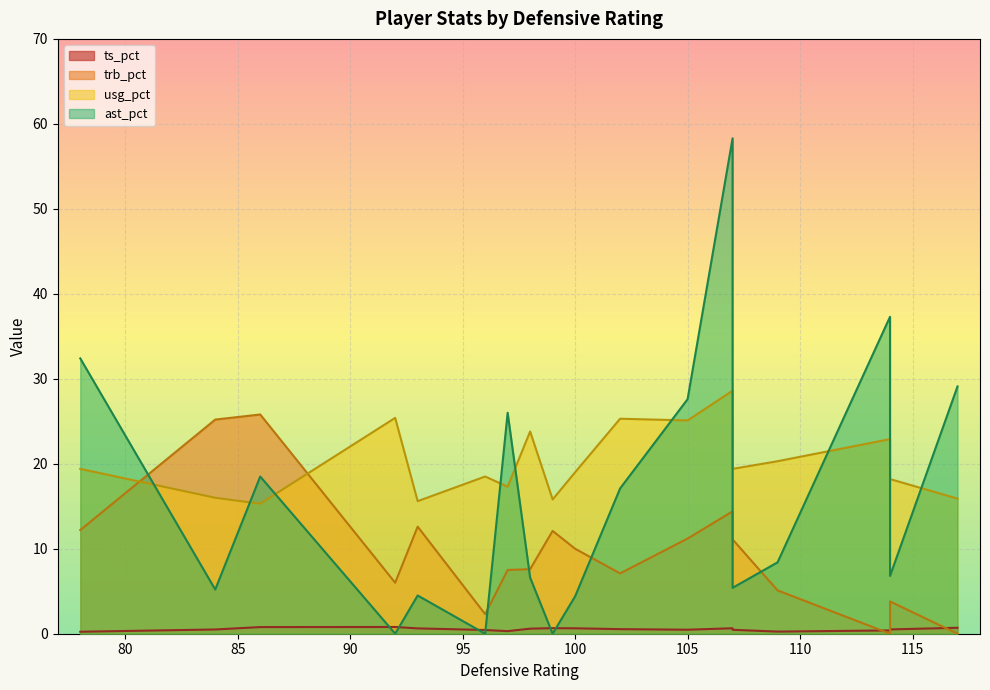

What is the difference between the ast_pct values at 109 and 114?

28.9